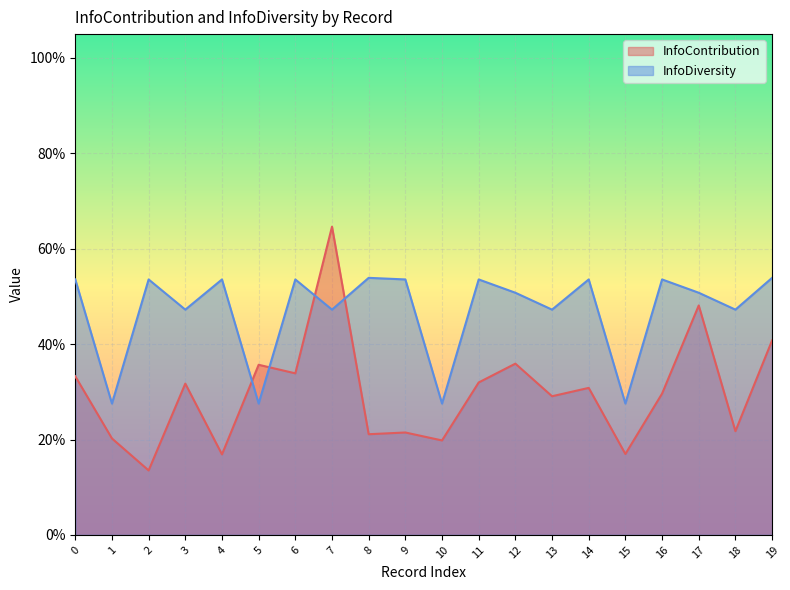

Count the InfoContribution values in the range 0 to 1.

20